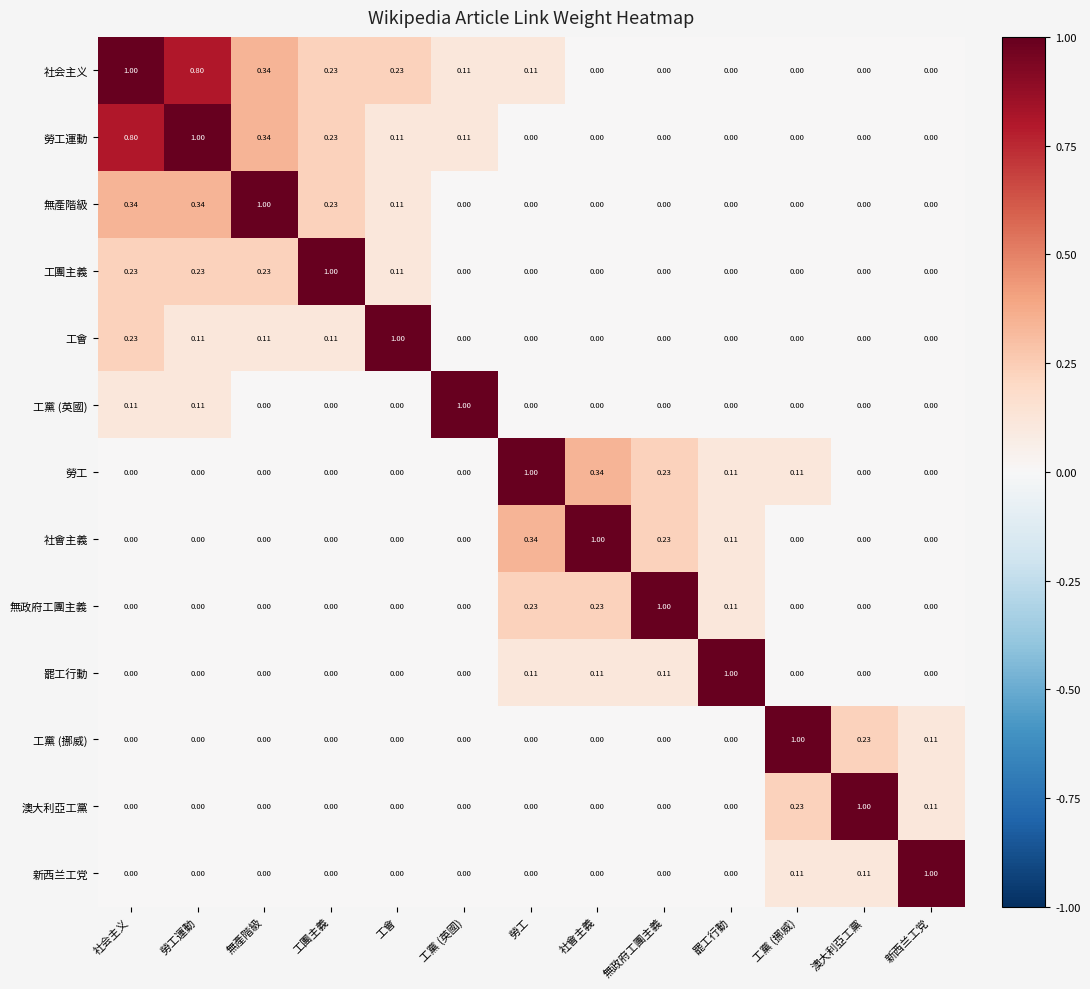

At which category is the sum across all series the highest?

社会主义